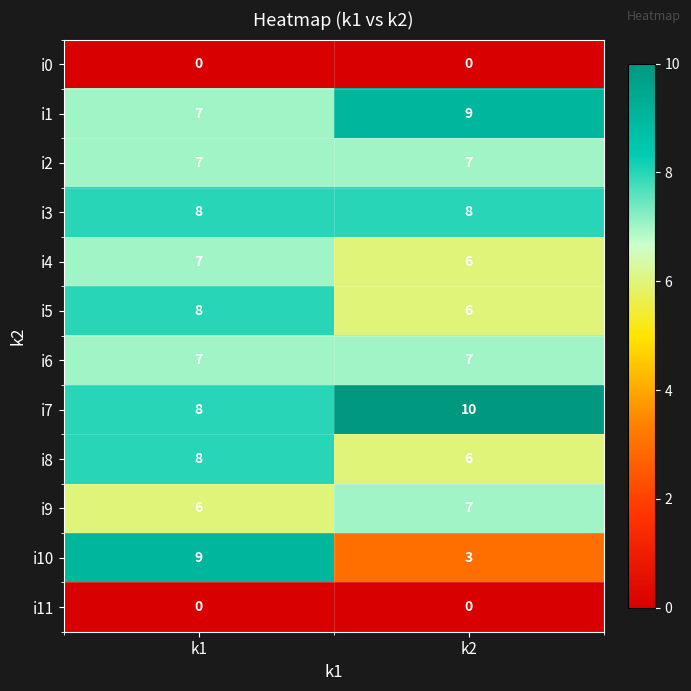

What is the approximate value of i8 at k2?

6